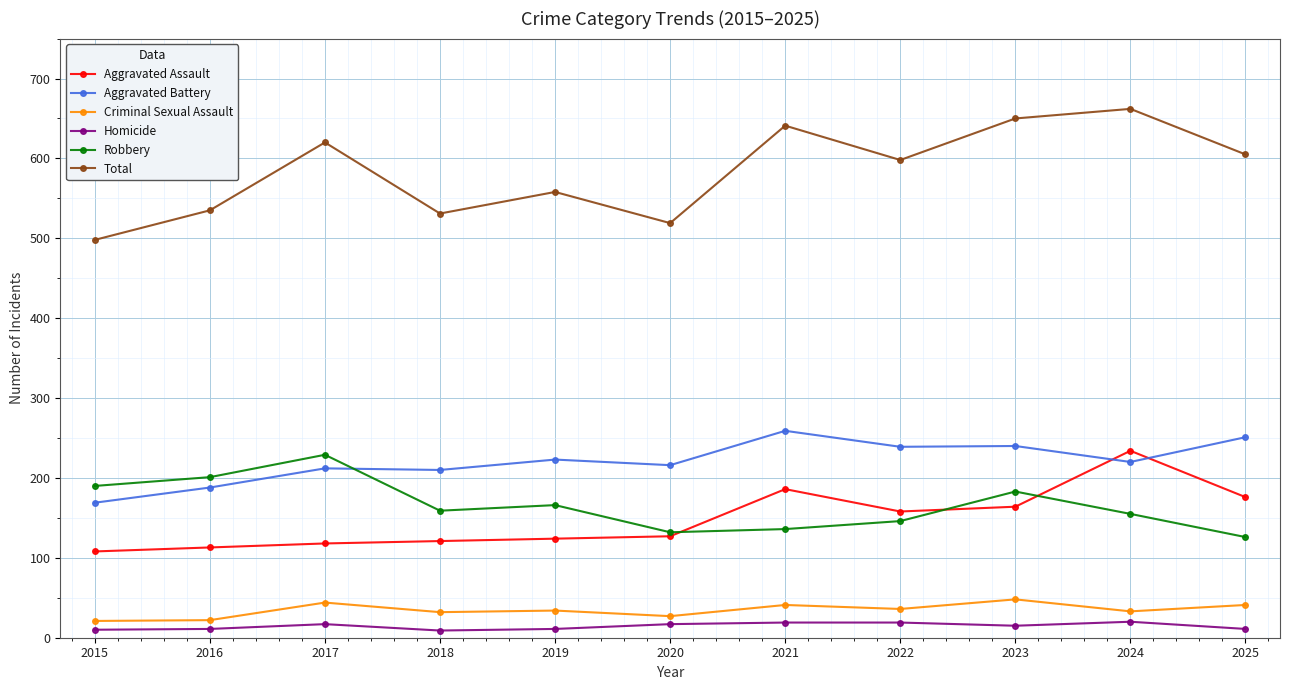

What is the maximum value shown in the chart?

662